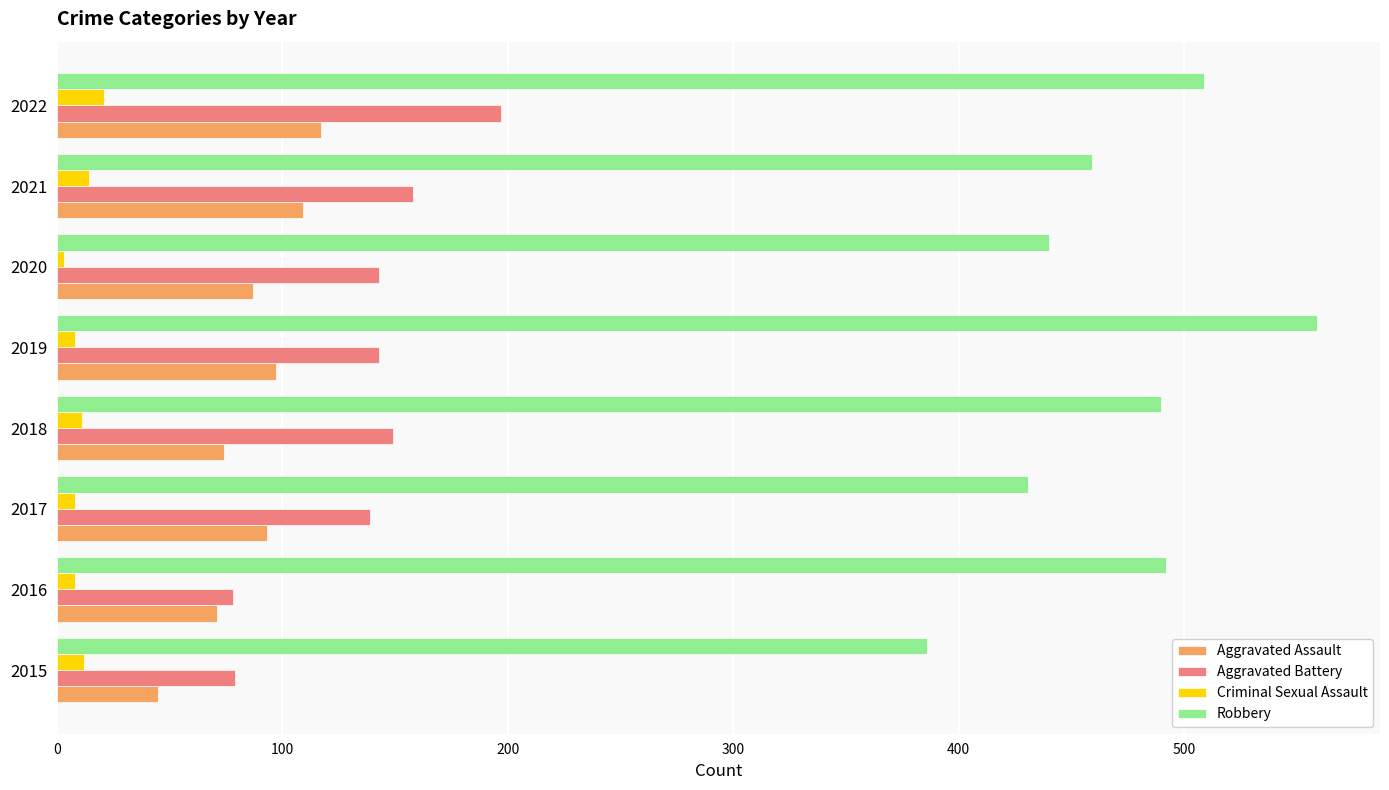

Is the value of Robbery at 2017 greater than the value of Aggravated Battery at 2017?

Yes